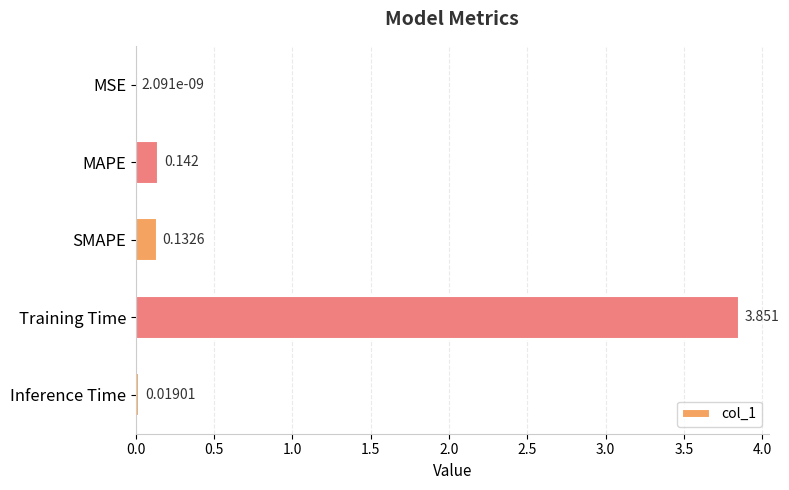

At which category does the chart reach its peak across all series?

Training Time